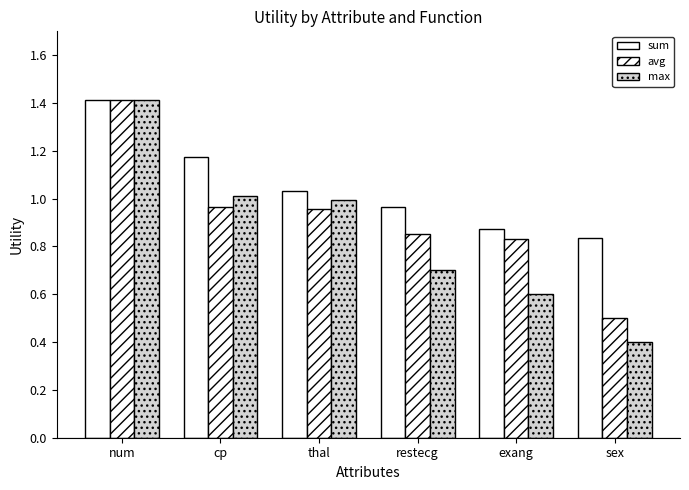

What is the greatest value displayed?

1.4